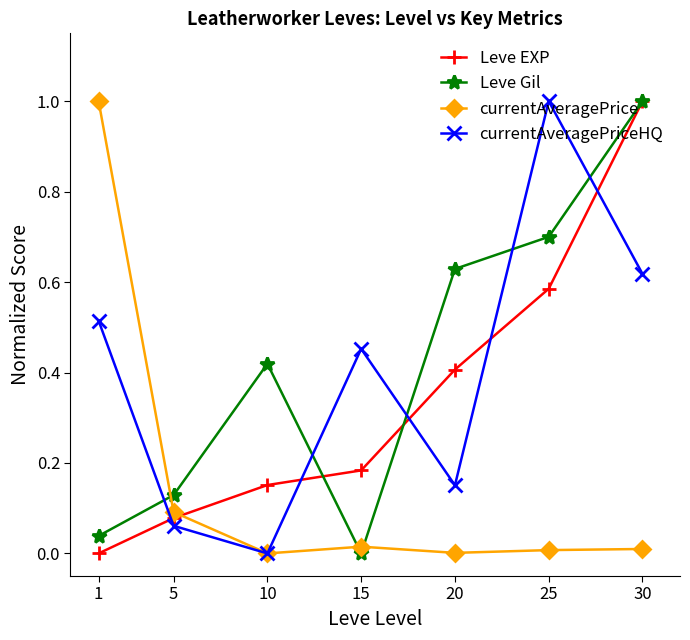

Which series has the largest total across all categories?

Leve Gil